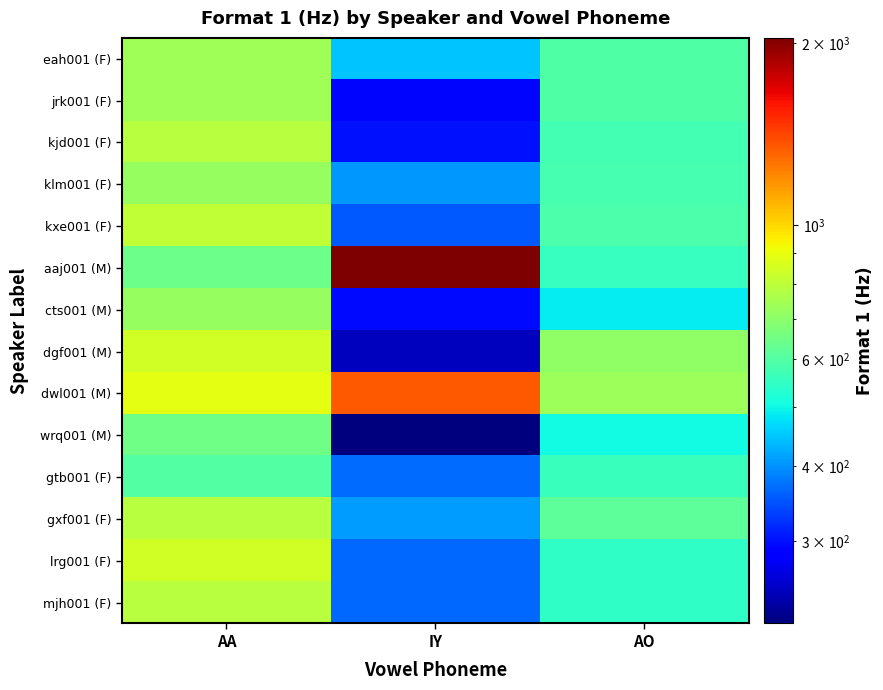

Reading left to right, what are all the values shown in this chart?

eah001 (F): AA=741.9	IY=445.4	AO=594.6
jrk001 (F): AA=737.8	IY=293.0	AO=596.4
kjd001 (F): AA=786.0	IY=301.1	AO=575.7
klm001 (F): AA=723.7	IY=406.2	AO=580.6
kxe001 (F): AA=806.5	IY=352.3	AO=588.7
aaj001 (M): AA=641.8	IY=2040.9	AO=554.9
cts001 (M): AA=719.7	IY=295.3	AO=486.1
dgf001 (M): AA=839.4	IY=249.4	AO=706.2
dwl001 (M): AA=886.9	IY=1351.8	AO=734.5
wrq001 (M): AA=649.9	IY=219.5	AO=502.1
gtb001 (F): AA=597.7	IY=368.9	AO=559.8
gxf001 (F): AA=788.9	IY=408.7	AO=617.8
lrg001 (F): AA=845.2	IY=364.9	AO=547.5
mjh001 (F): AA=786.3	IY=364.9	AO=547.5